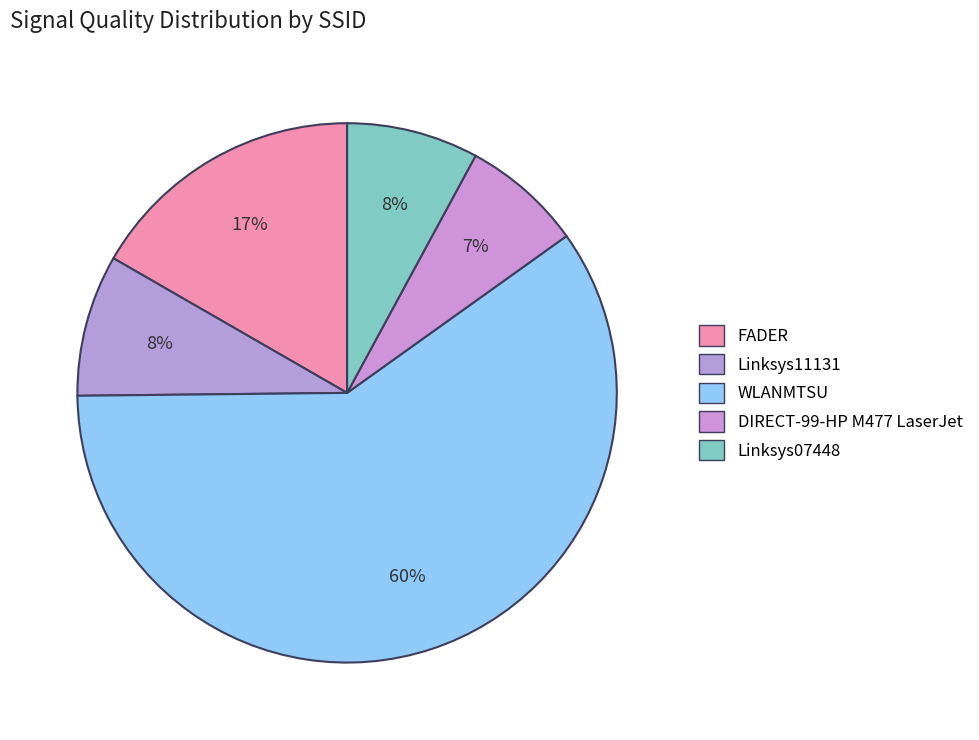

Count the number of slices in the pie.

5